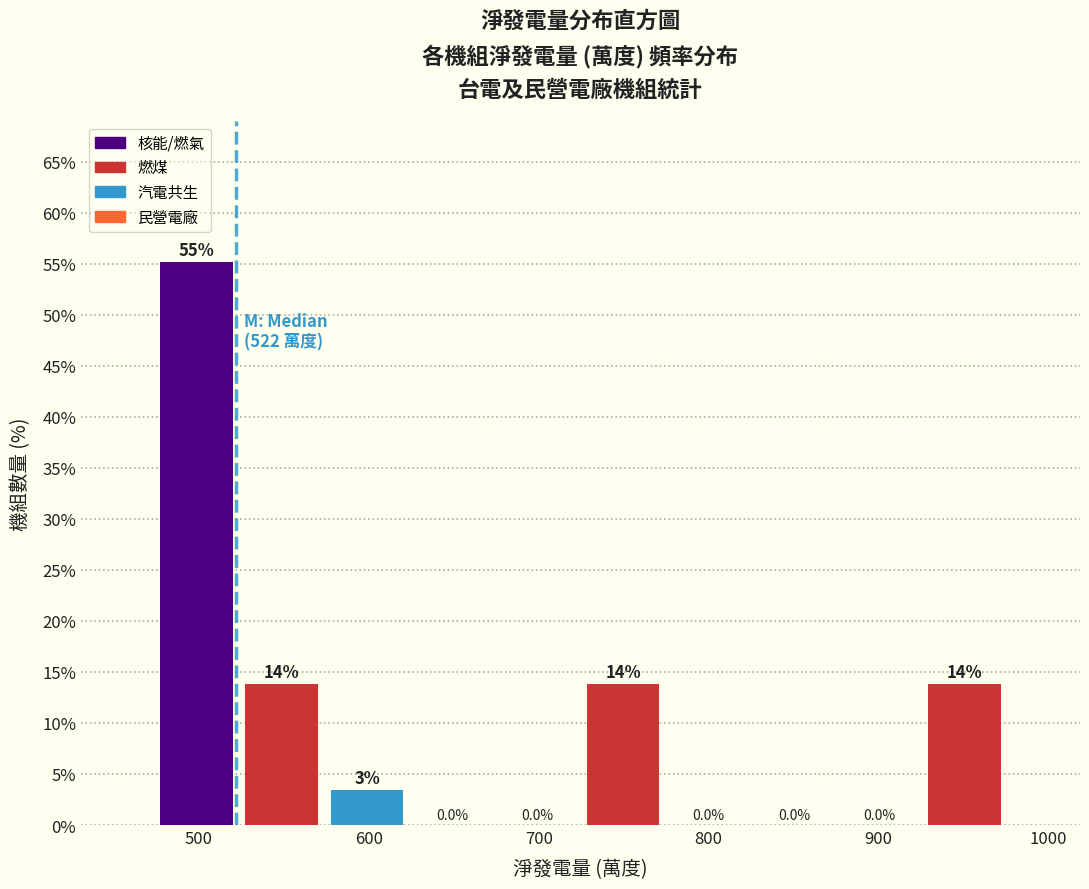

Which range on the x-axis has the tallest bar?

470 to 520